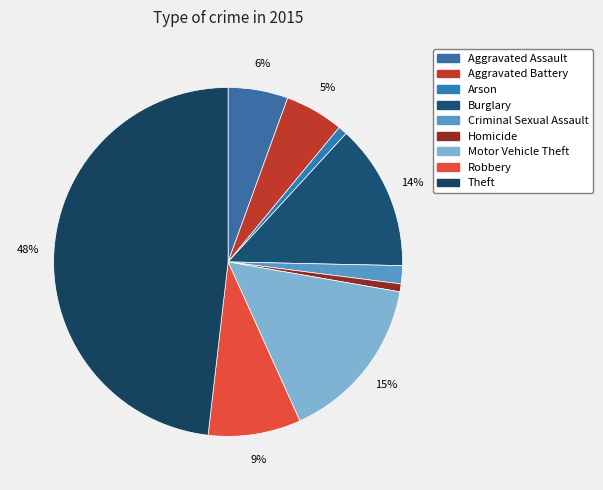

Rank the categories by value from lowest to highest.

Homicide, Arson, Criminal Sexual Assault, Aggravated Battery, Aggravated Assault, Robbery, Burglary, Motor Vehicle Theft, Theft